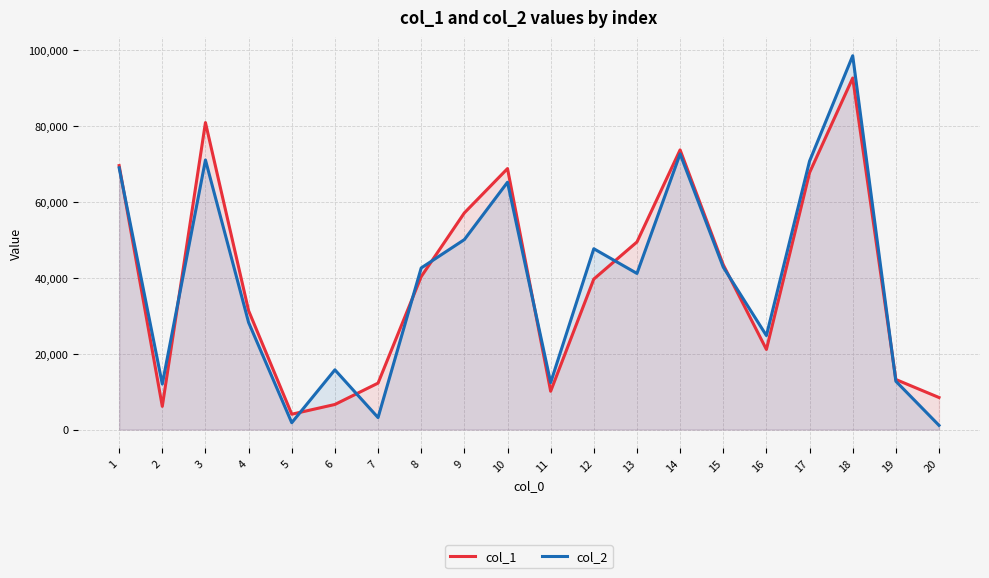

How many intersections are there between col_2 and col_1?

10